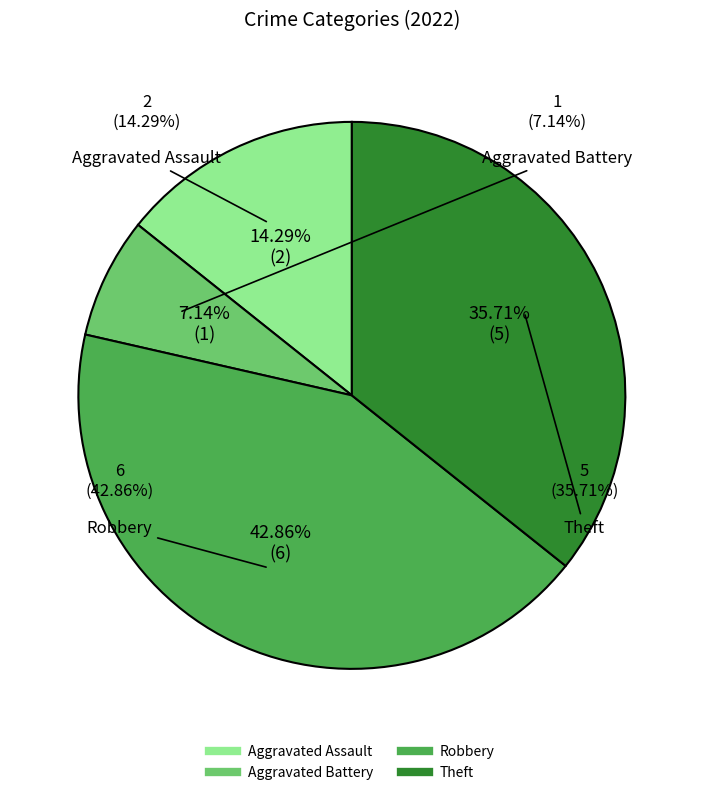

How many slices are in this pie chart?

4